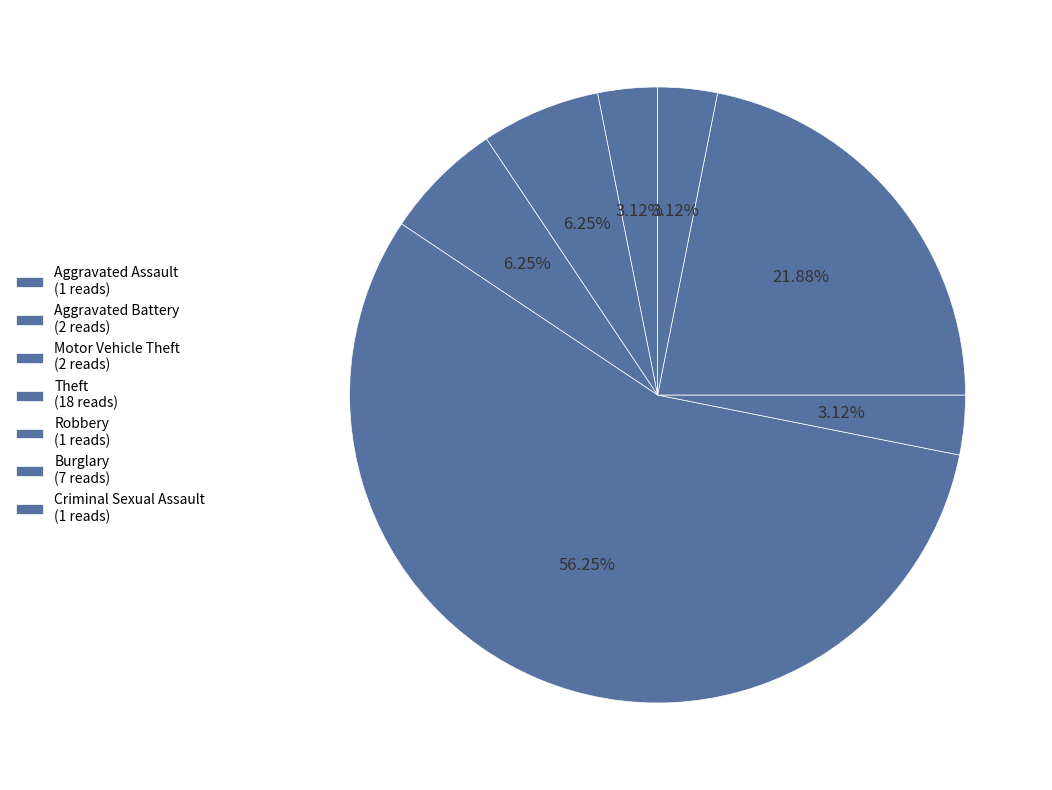

How many slices are in this pie chart?

7